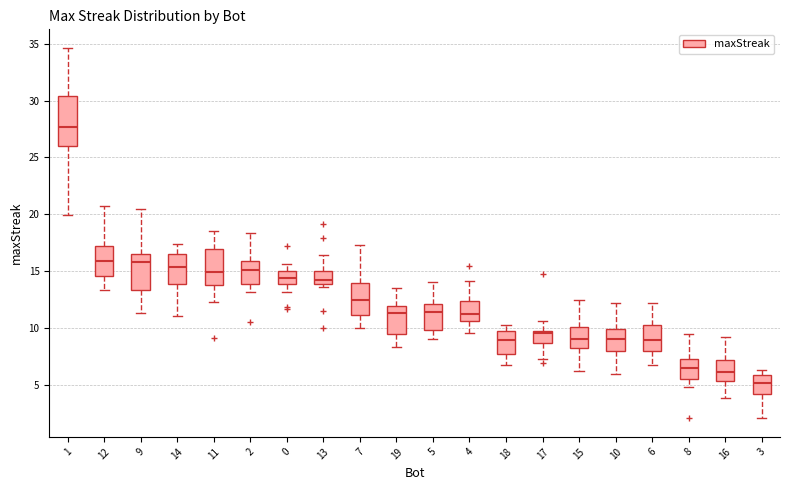

Where does the lower whisker of the box at x = 10 end on the y-axis? The values are not printed on the chart, so give them approximately, as read against the axis.

6.0